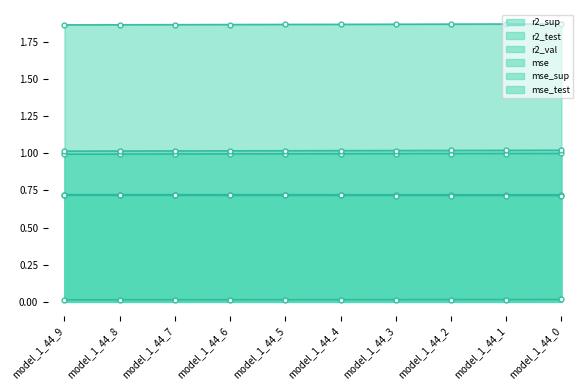

How many categories are shown in the chart?

10